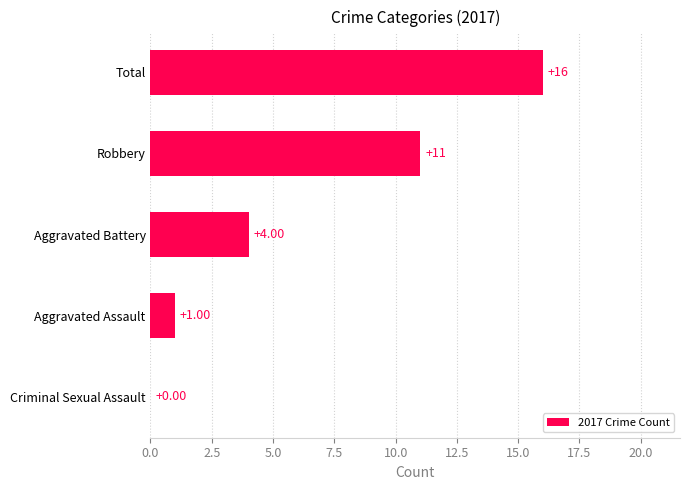

What is the sum of the values at Robbery and Aggravated Battery?

15